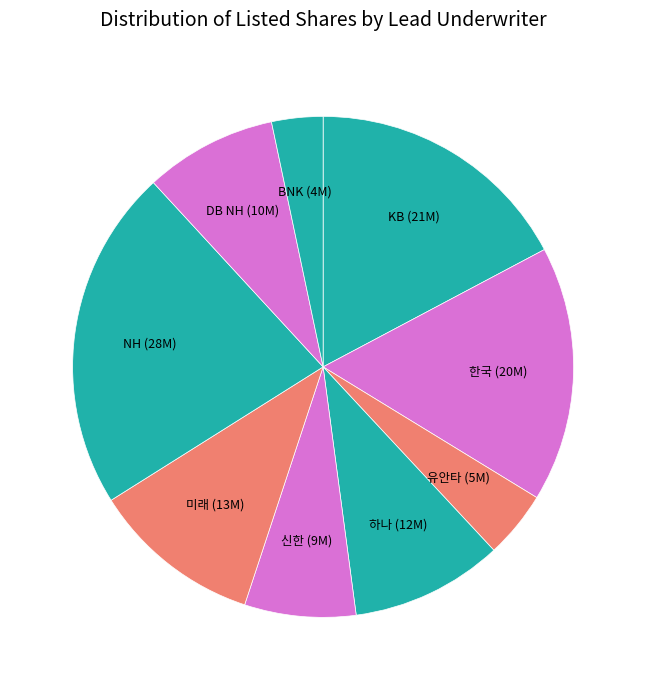

Rank the categories by value from lowest to highest.

BNK, 유안타, 신한, DB NH, 하나, 미래, 한국, KB, NH